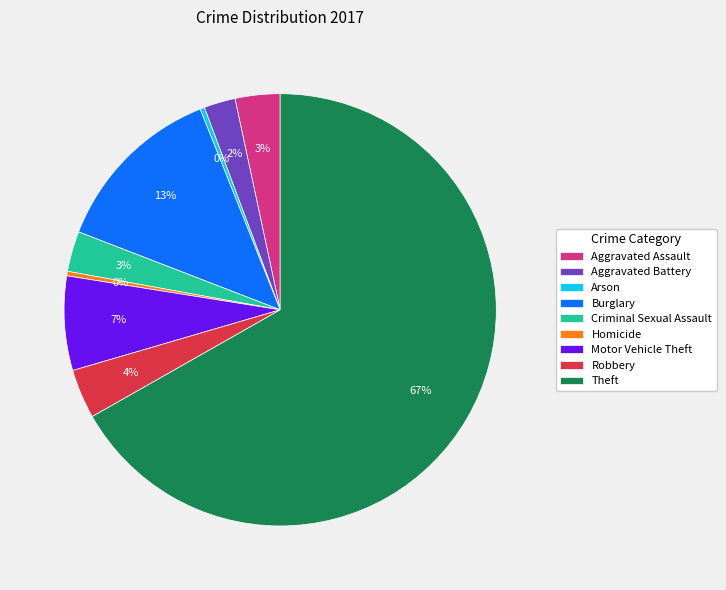

What percentage is the Robbery slice, to the nearest percent?

4%